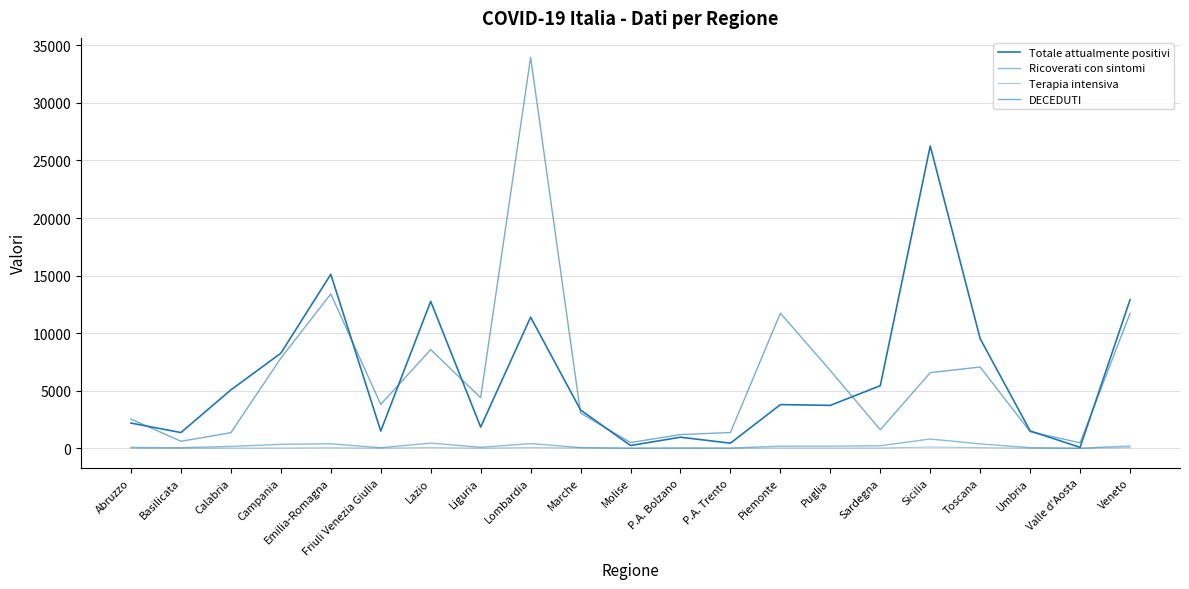

How many categories are shown in the chart?

21